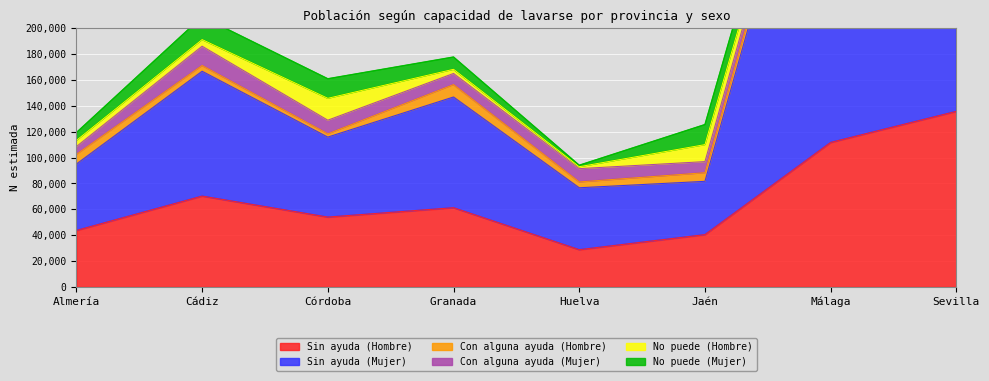

What is the difference between the No puede (Mujer) values at Jaén and Cádiz?

2125